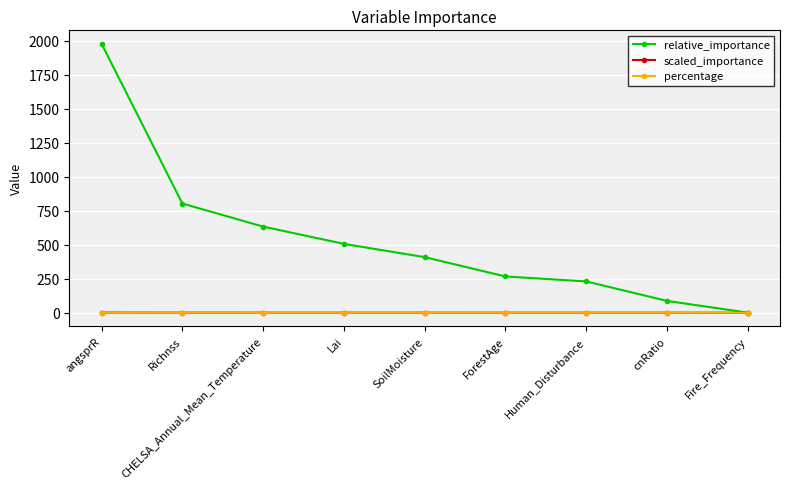

What are all the series names shown in the legend?

relative_importance, scaled_importance, percentage